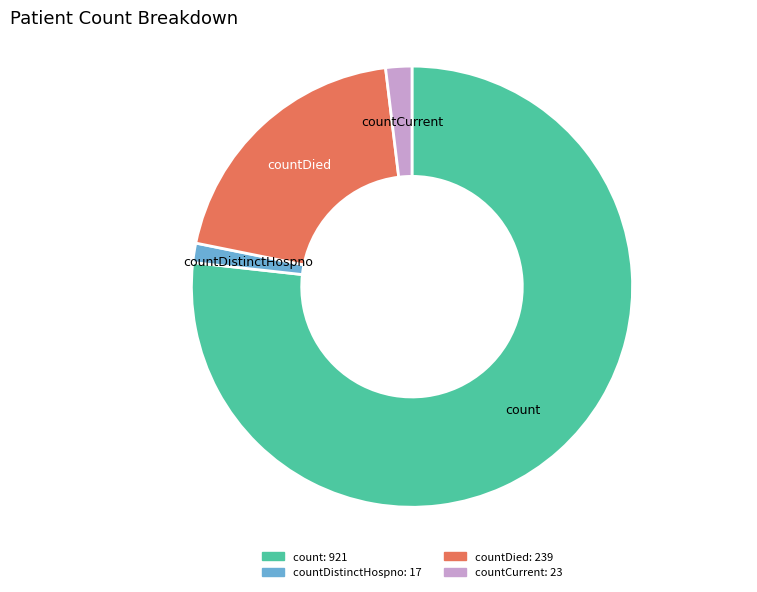

Is there a majority slice in this chart?

Yes